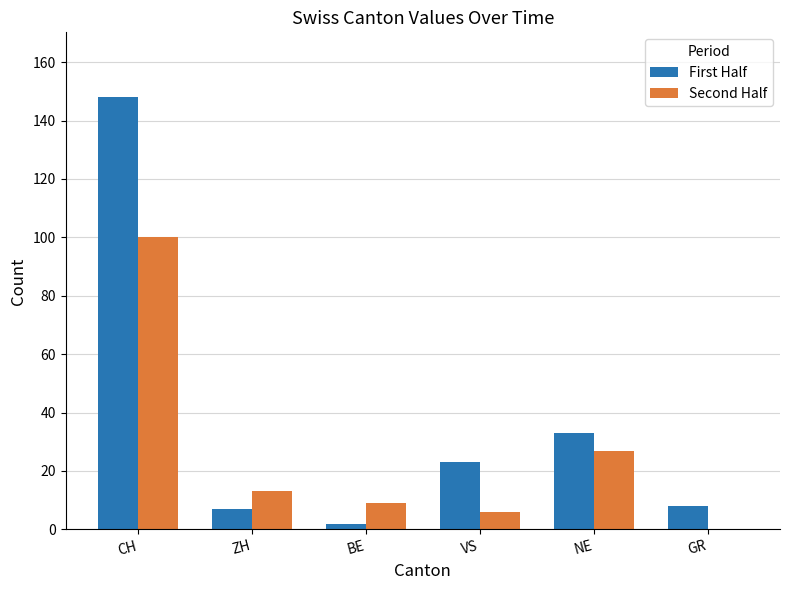

The Second Half series shows 13 at ZH. True or false?

True